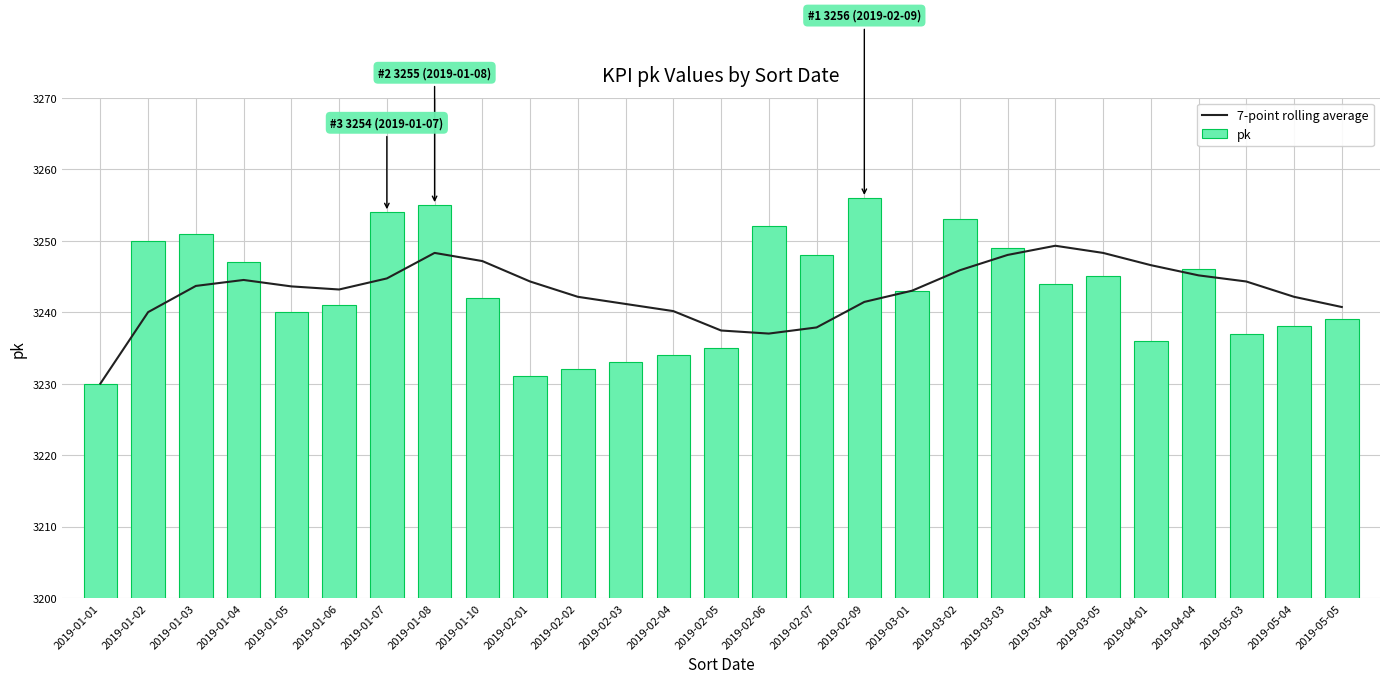

Which category has the highest value across all series?

2019-02-09